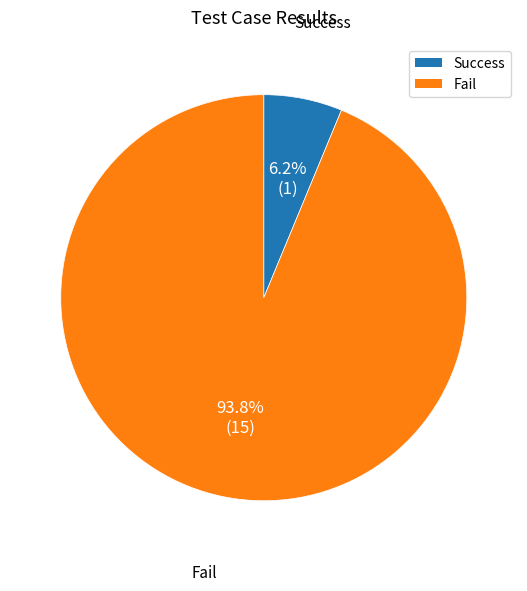

To the nearest percent, what percentage of the pie is Success?

6%